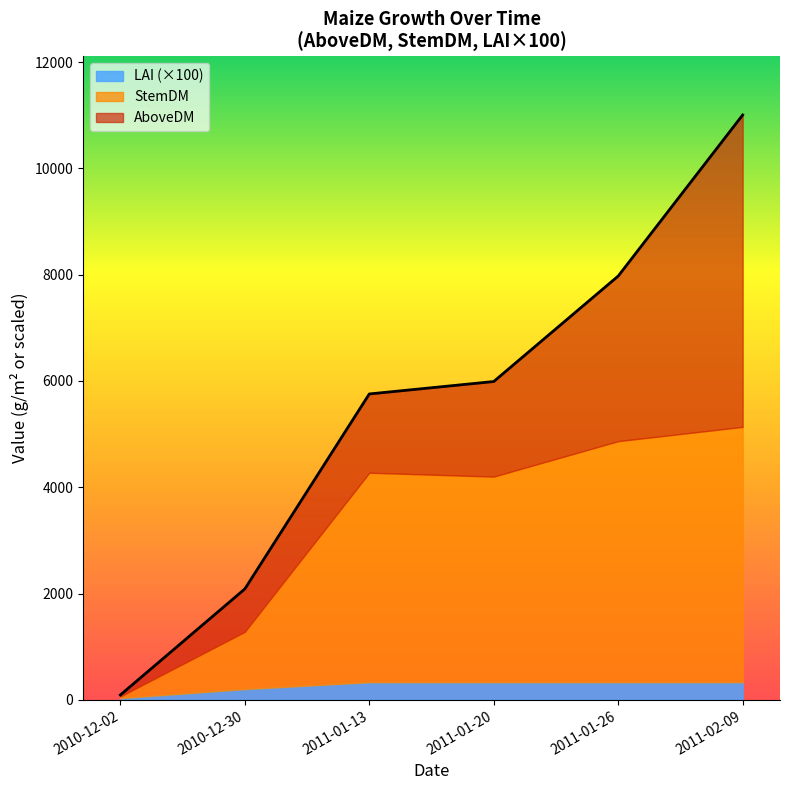

True or false: AboveDM has more than 1 points higher than both neighbors.

False